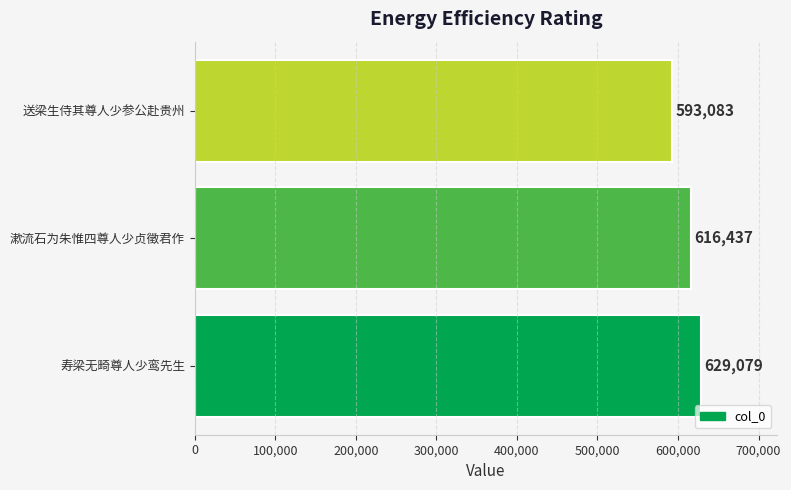

What is the average value?

612866